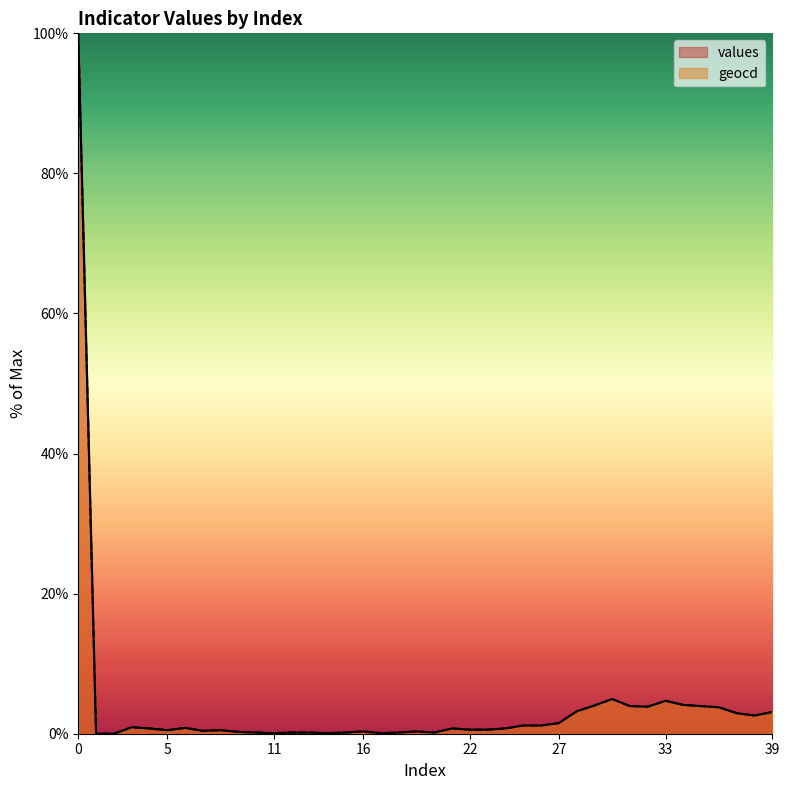

True or false: geocd and values cross at least once.

False